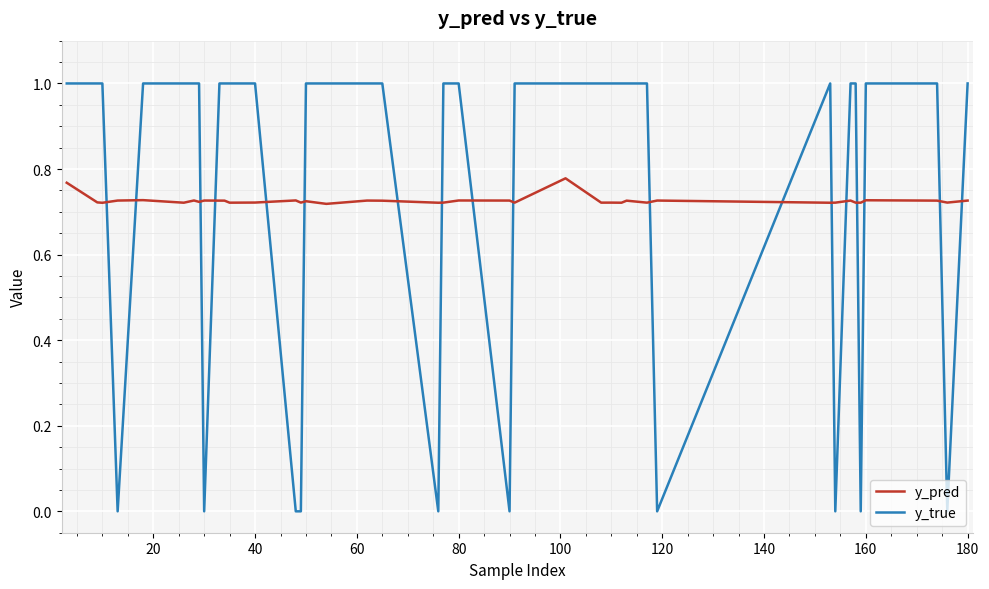

After their last crossing, which series has the higher values: y_pred or y_true?

y_true